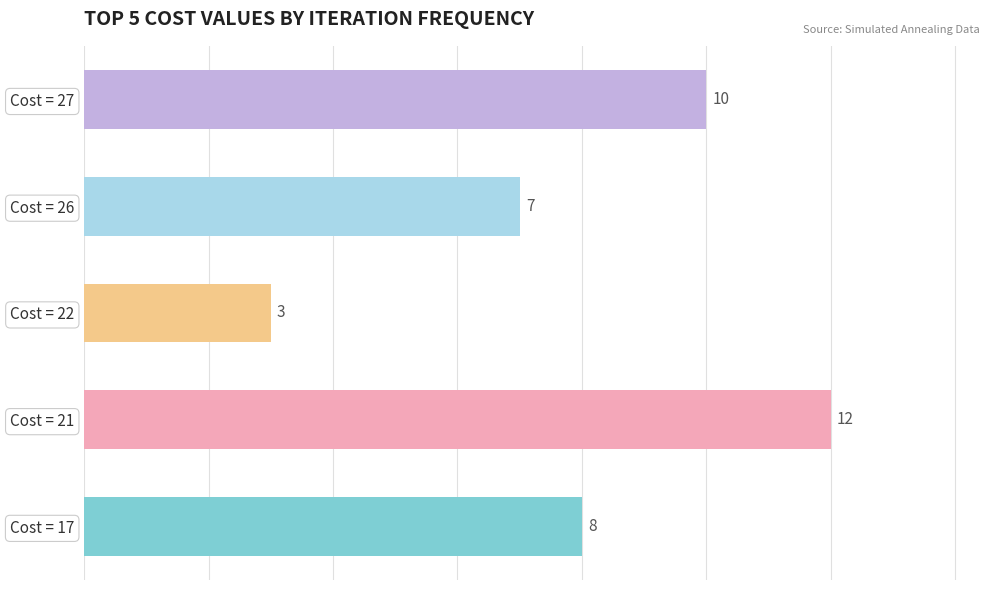

Which has a higher value, Cost = 26 or Cost = 22?

Cost = 26